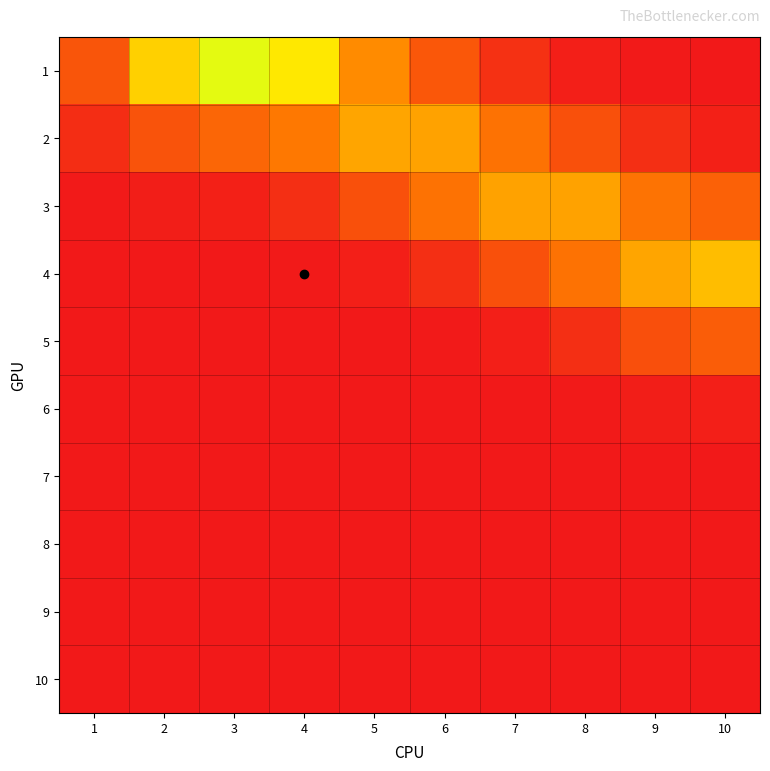

List the series in order of their peak value, lowest first.

8, 9, 10, 7, 6, 5, 3, 2, 4, 1